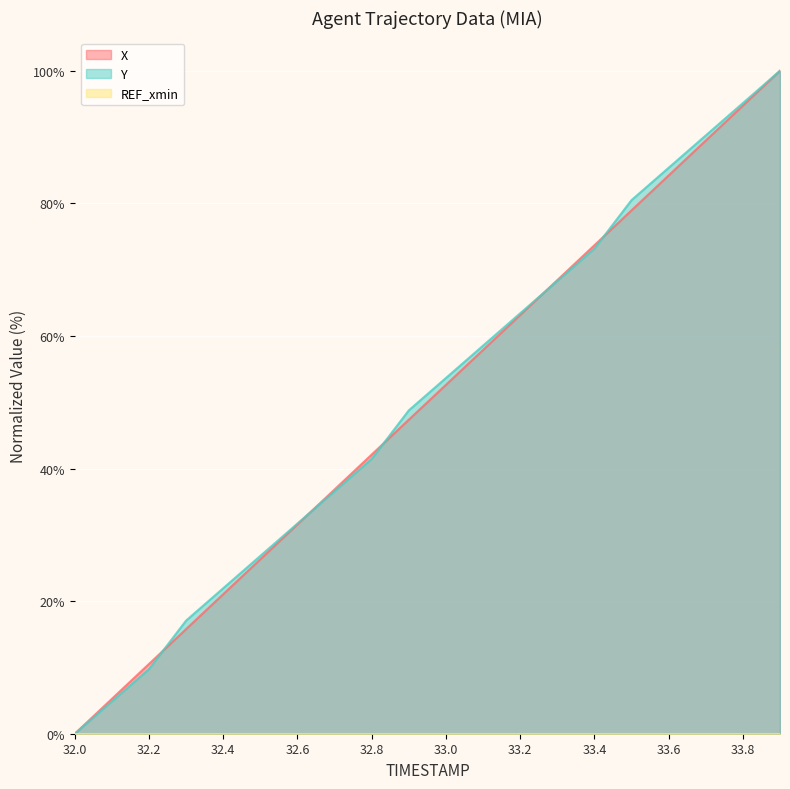

Where is X nearest to the value 50?

32.9